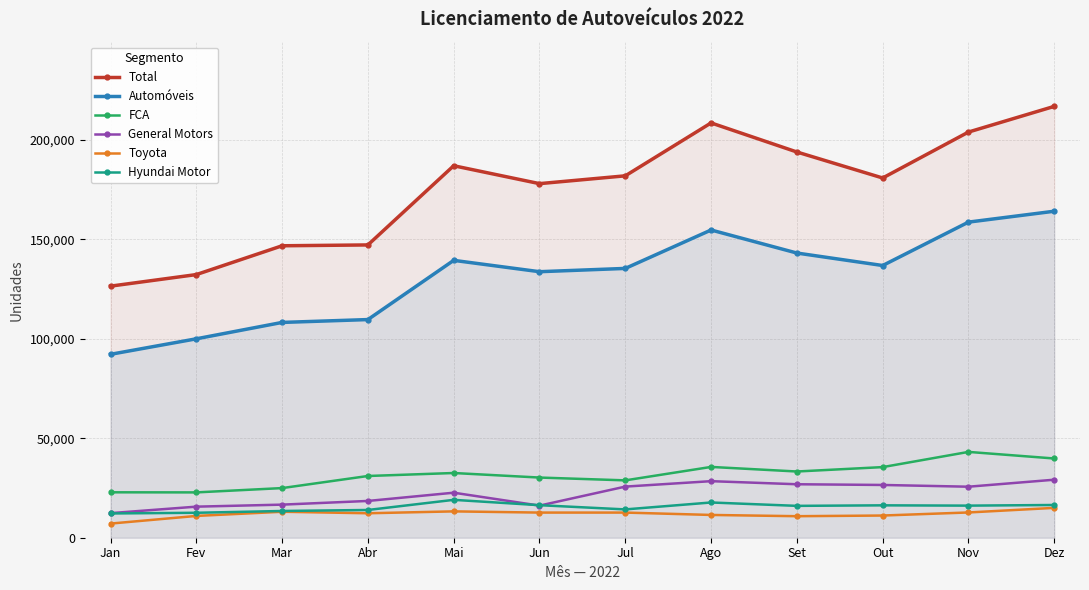

How many lines are shown in the chart?

6